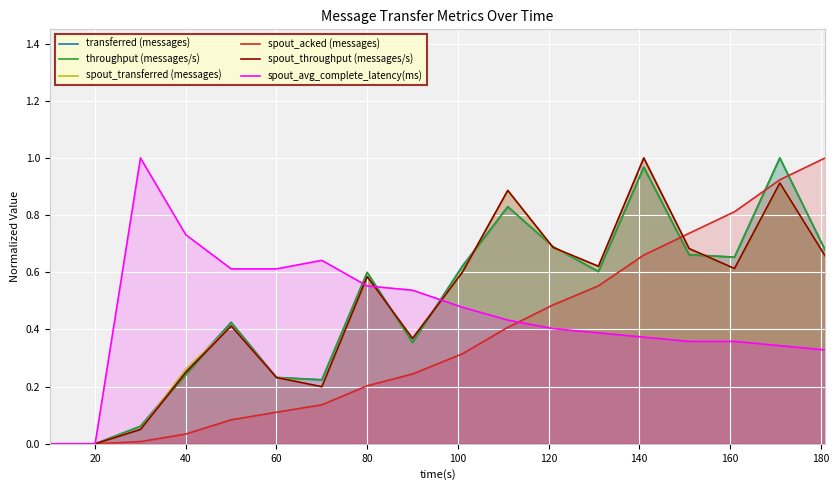

Is the value of spout_acked (messages) at 20 greater than the value of throughput (messages/s) at 40?

No